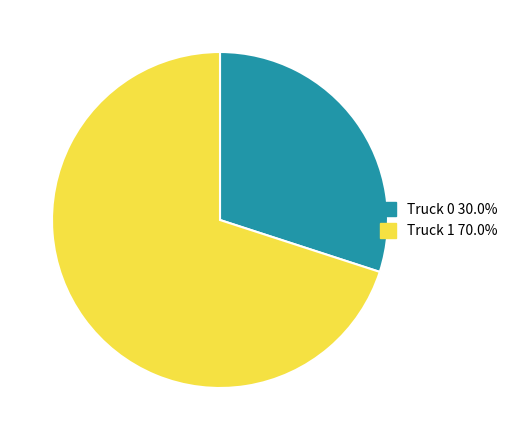

How many slices are in this pie chart?

2